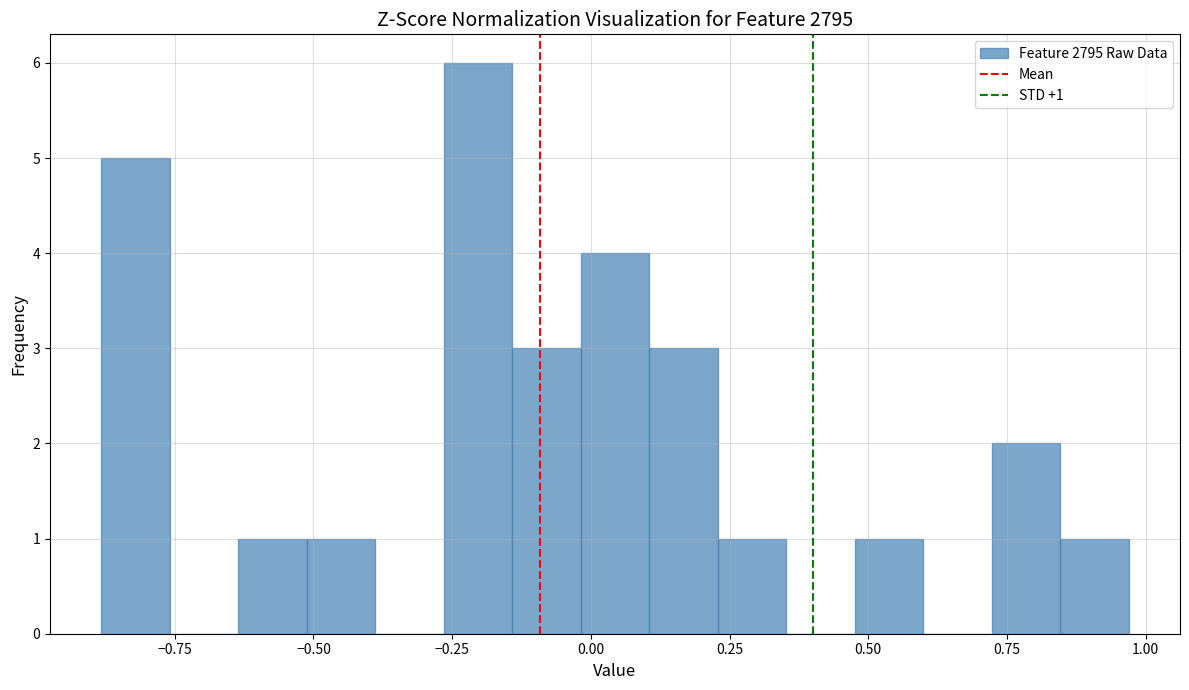

Around what value on the x-axis is the tallest bar? Give the approximate position of its centre, as read against the axis.

-0.20